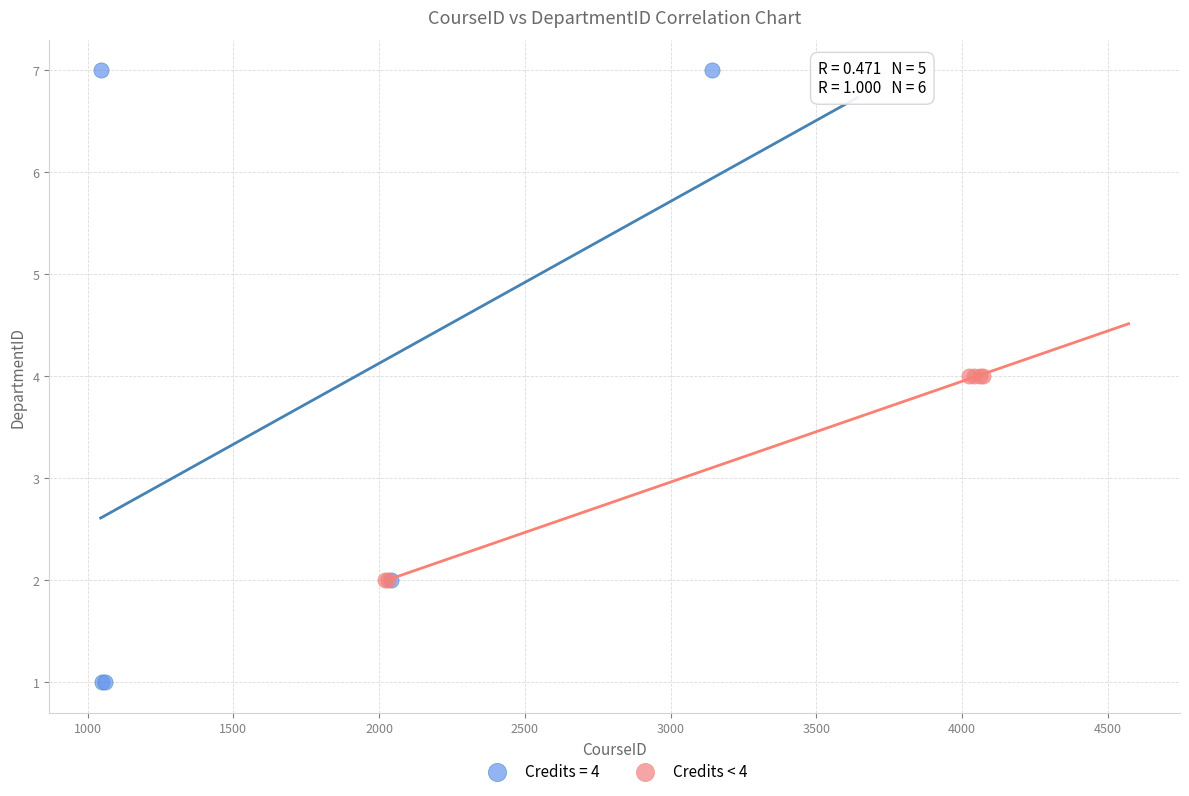

Which series contains the highest Y value?

Credits = 4